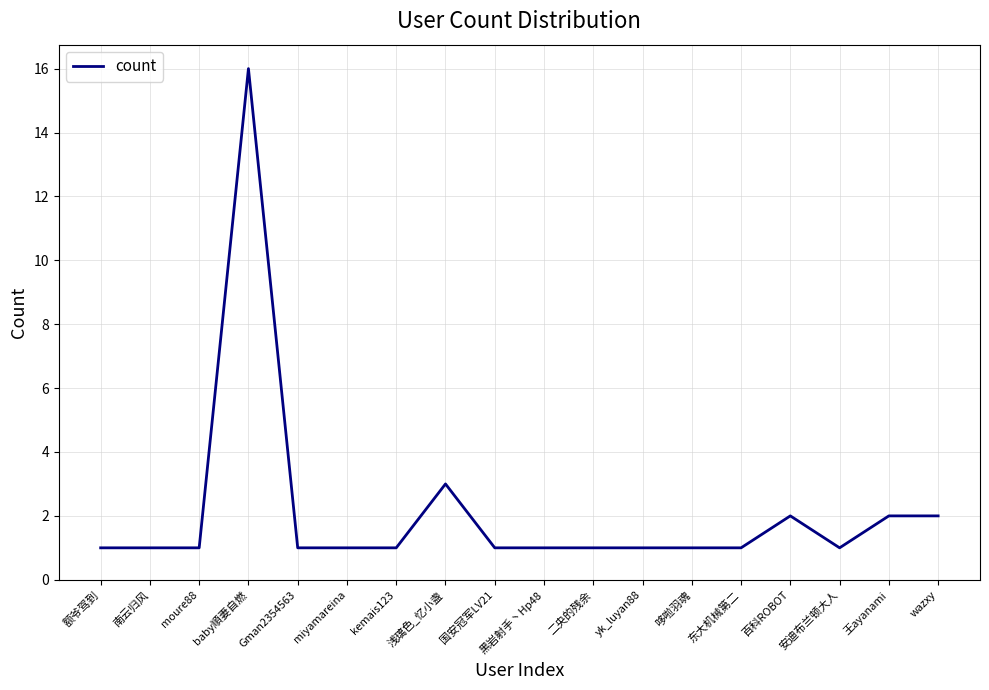

What is the greatest value displayed?

16